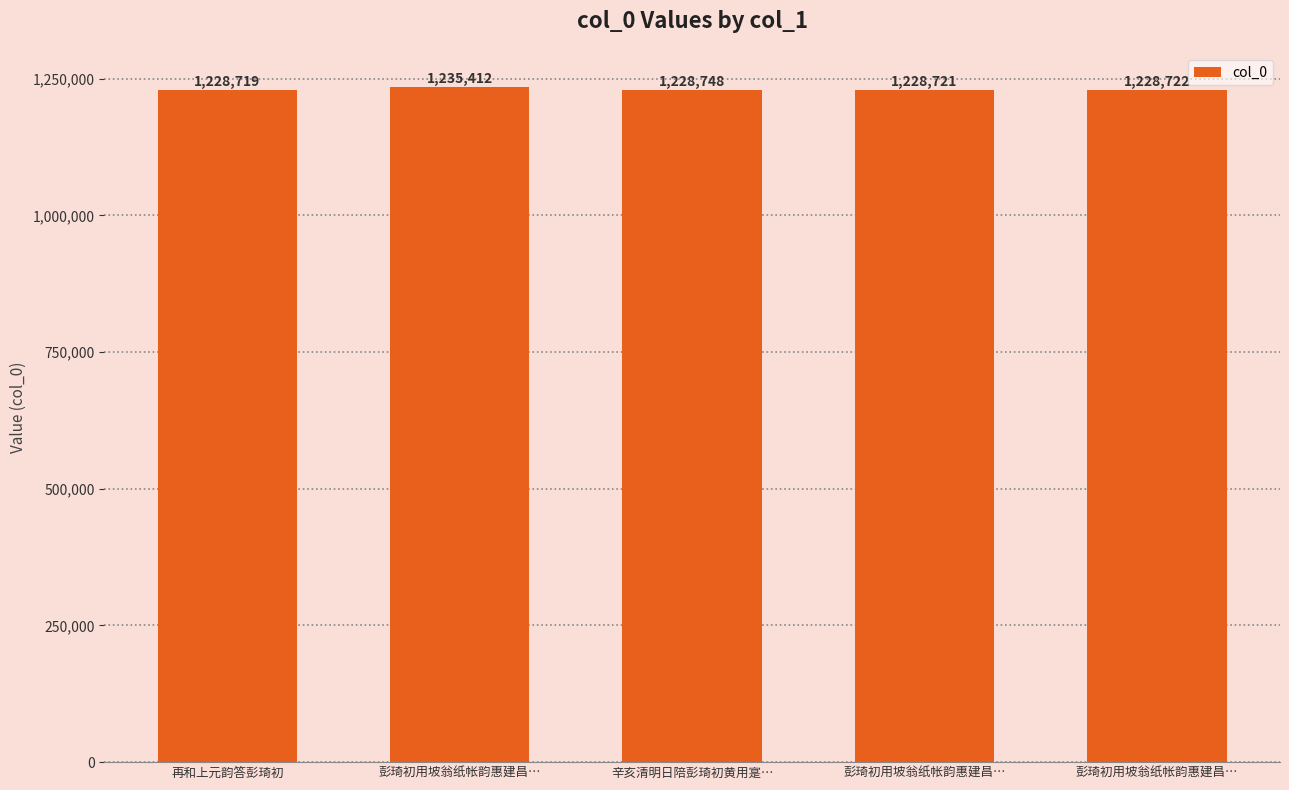

Between 再和上元韵答彭琦初 and 彭琦初用坡翁纸帐韵惠建昌…, which is larger?

彭琦初用坡翁纸帐韵惠建昌…